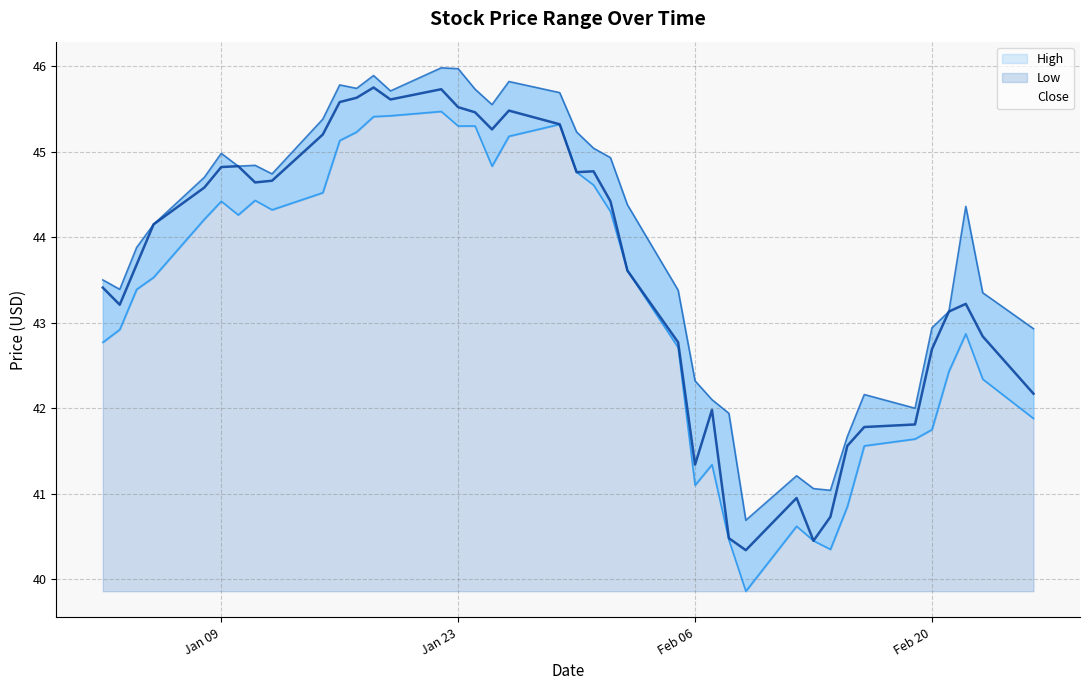

In Low, how many points are higher than both neighbors (excluding endpoints)?

7